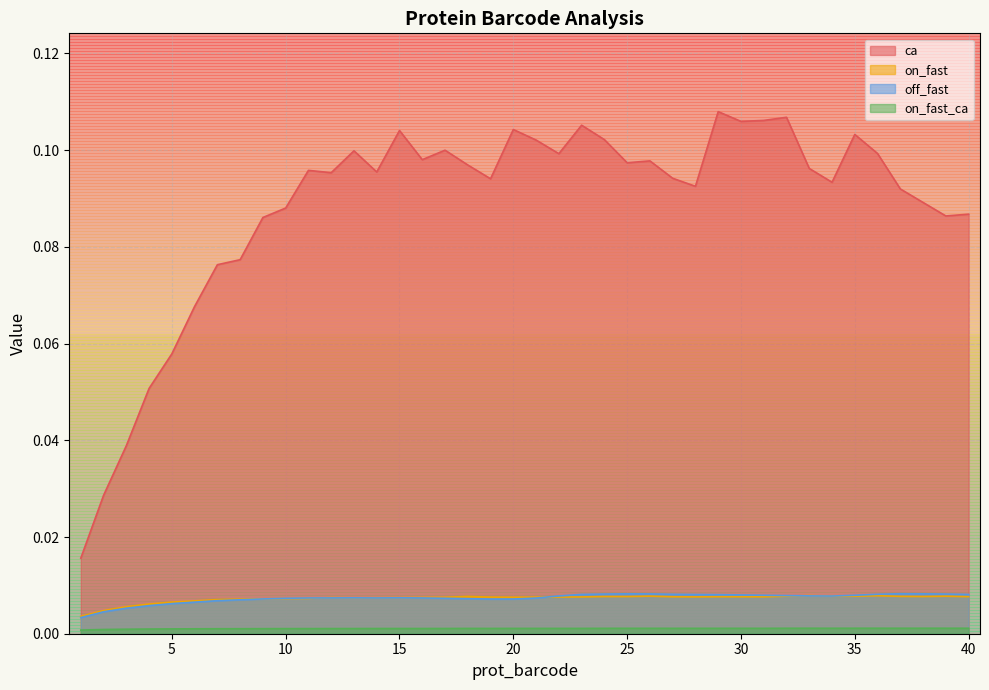

At which category does the chart reach its peak across all series?

29